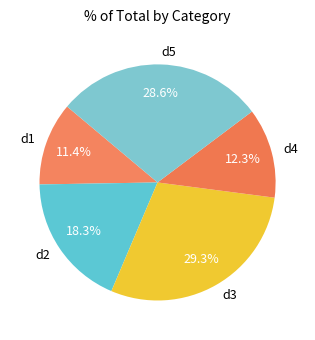

What percentage do d1 and d5 together represent?

40.0%